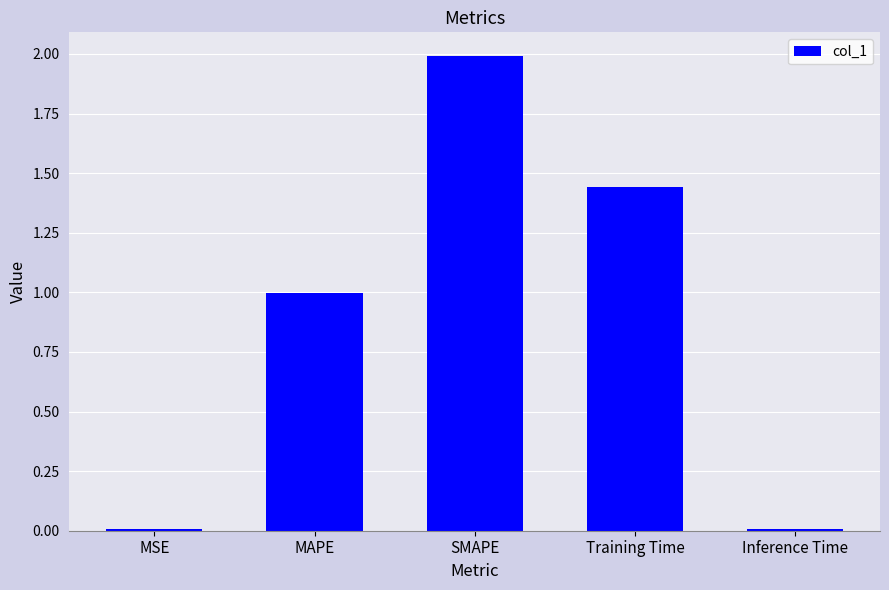

What is the difference between the maximum and second lowest values?

2.0